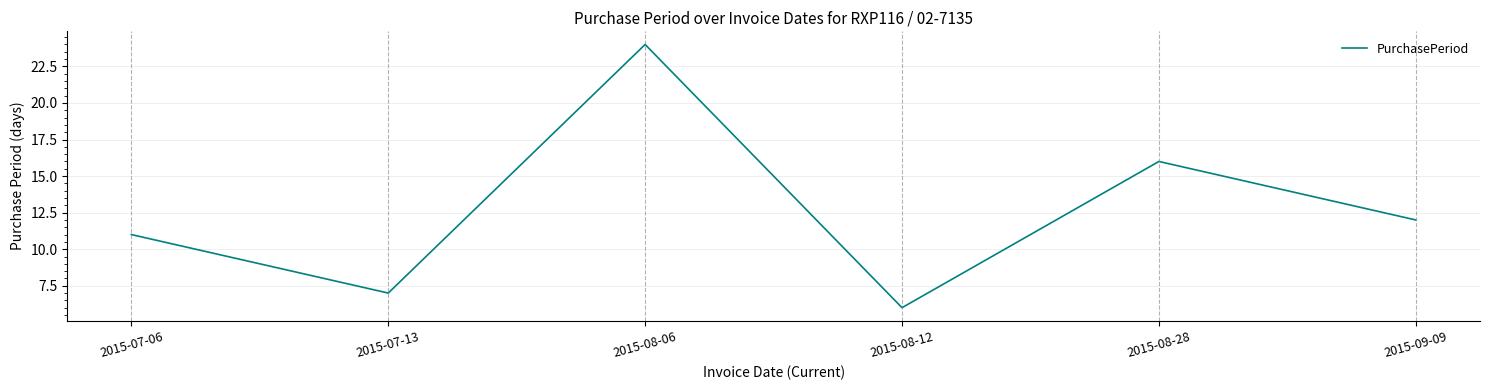

Approximately how many times larger is the value at 2015-07-13 compared to 2015-08-12?

1.2